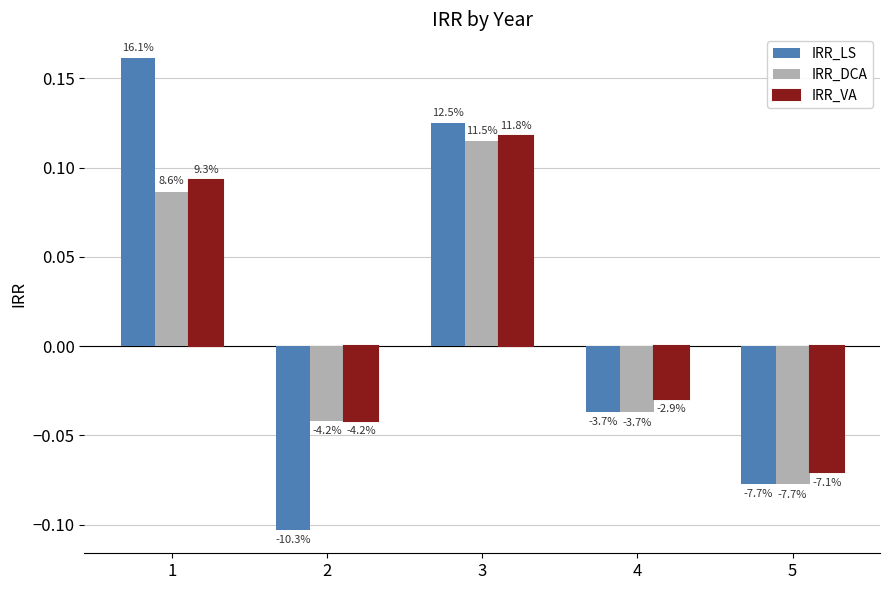

How many bars are there in each group?

3